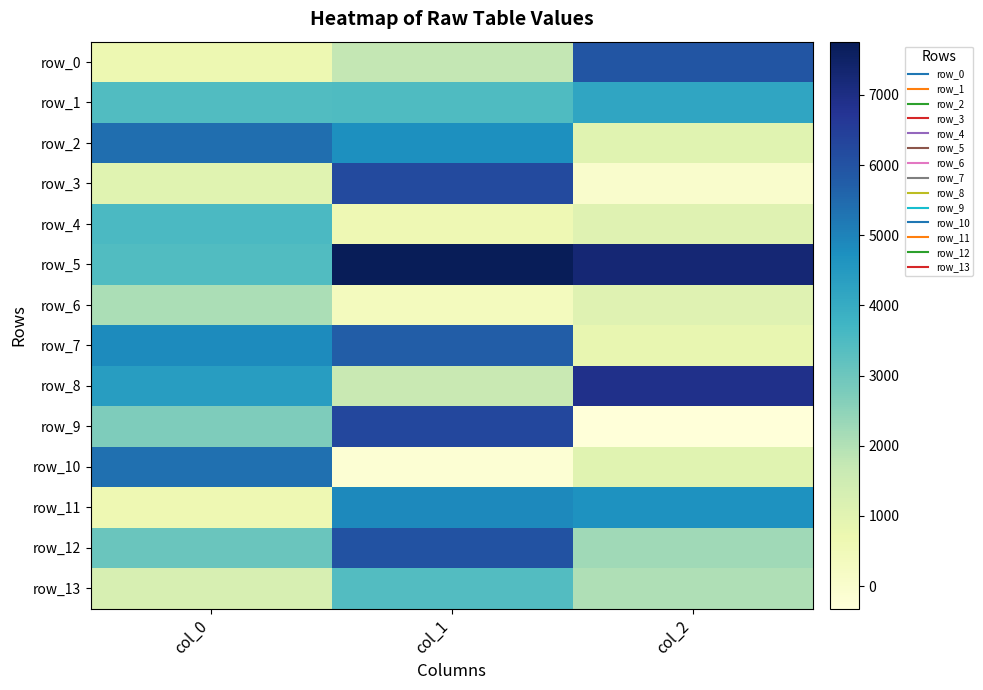

Where does the row_12 series first go above 3028?

col_0